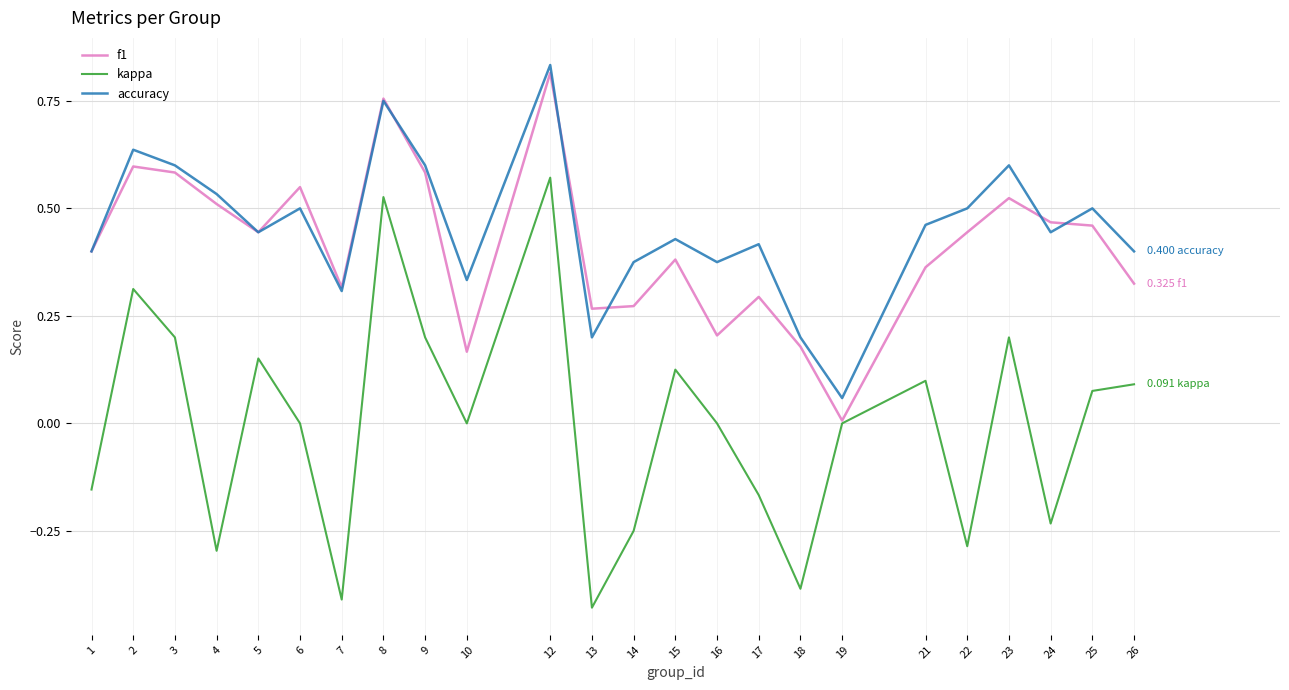

Is the value of f1 at 14 greater than the value of kappa at 21?

Yes